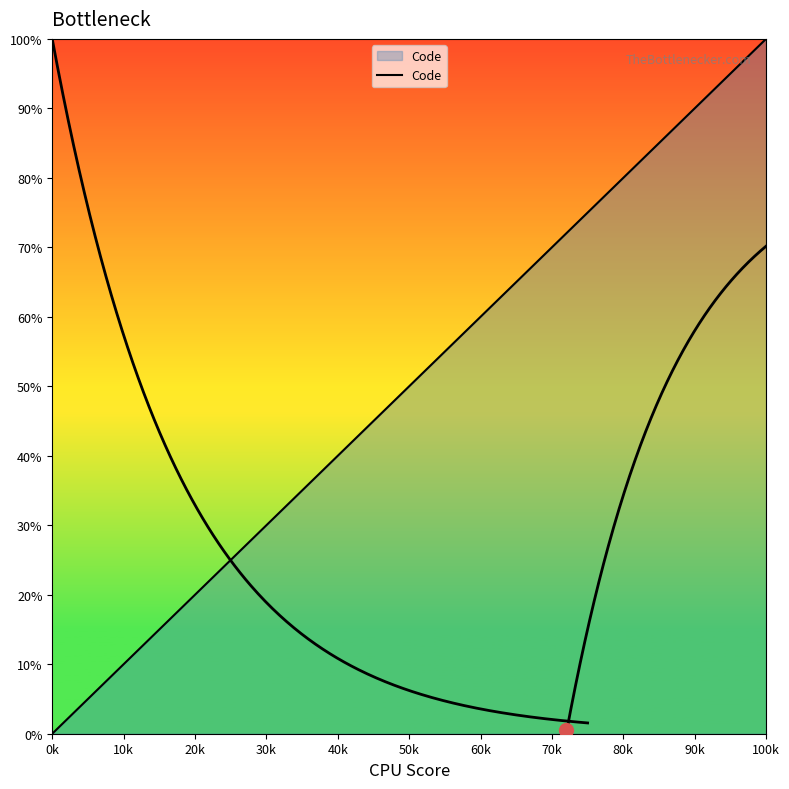

Between 50k and 60k, which is larger?

60k